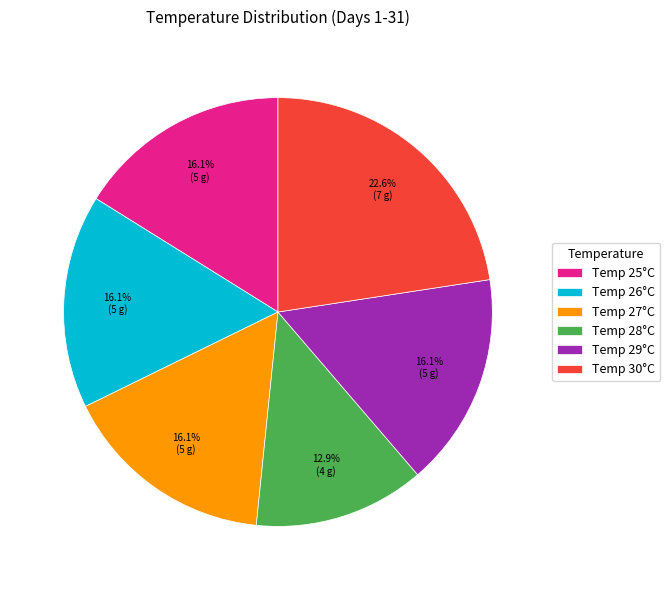

To the nearest percent, what is the average slice percentage?

17%